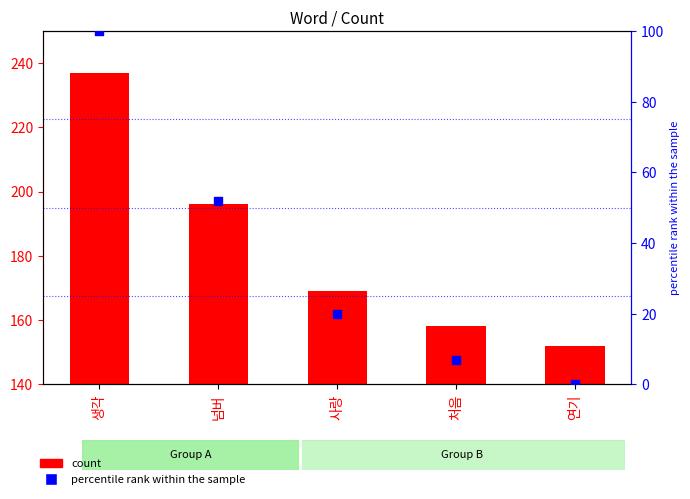

Which series reaches the maximum Y coordinate?

count